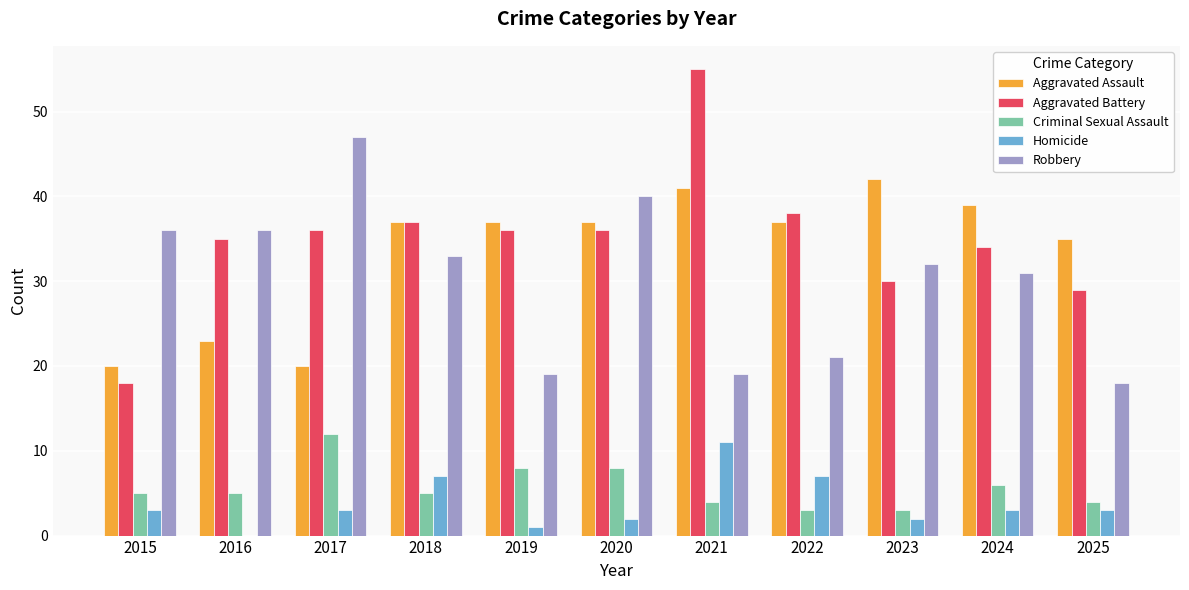

At which category is the sum across all series the highest?

2021